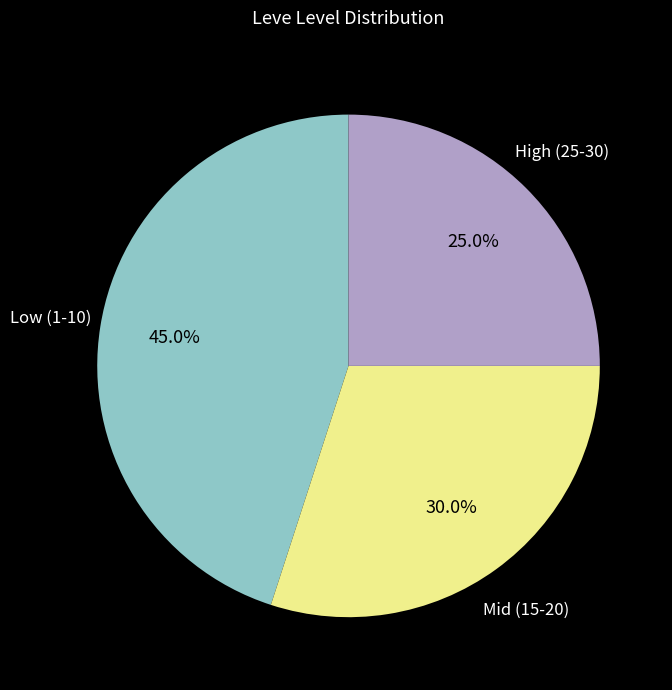

Is there any slice that represents more than half of the pie?

No